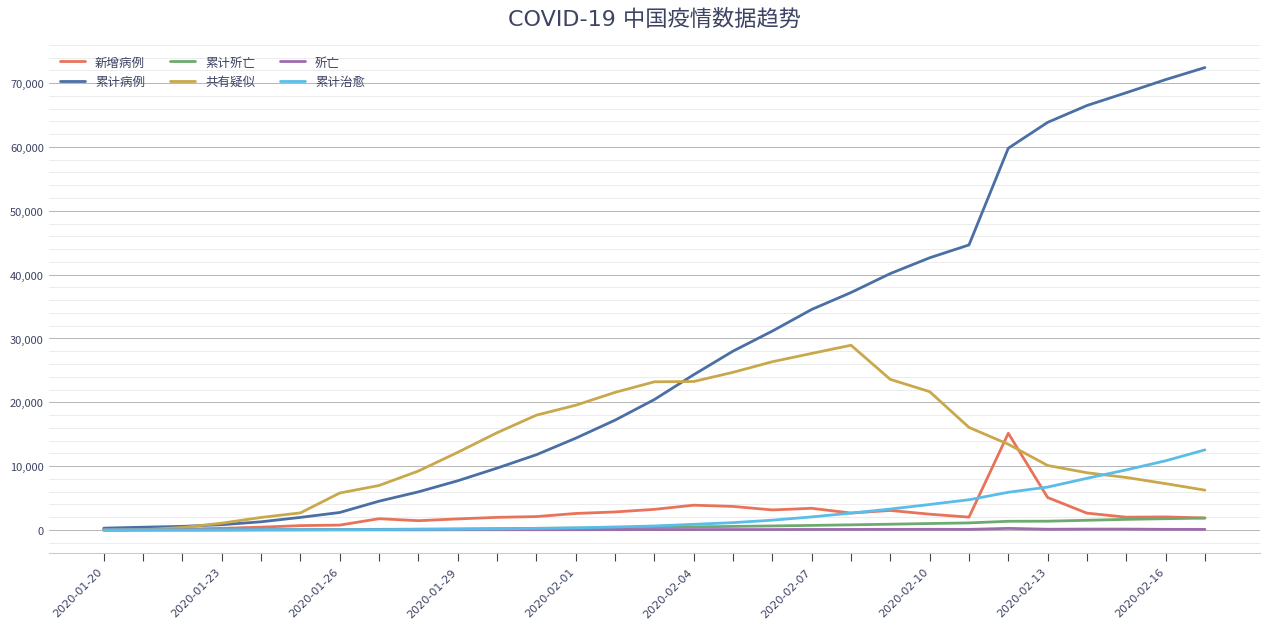

Which series has the largest total across all categories?

累计病例